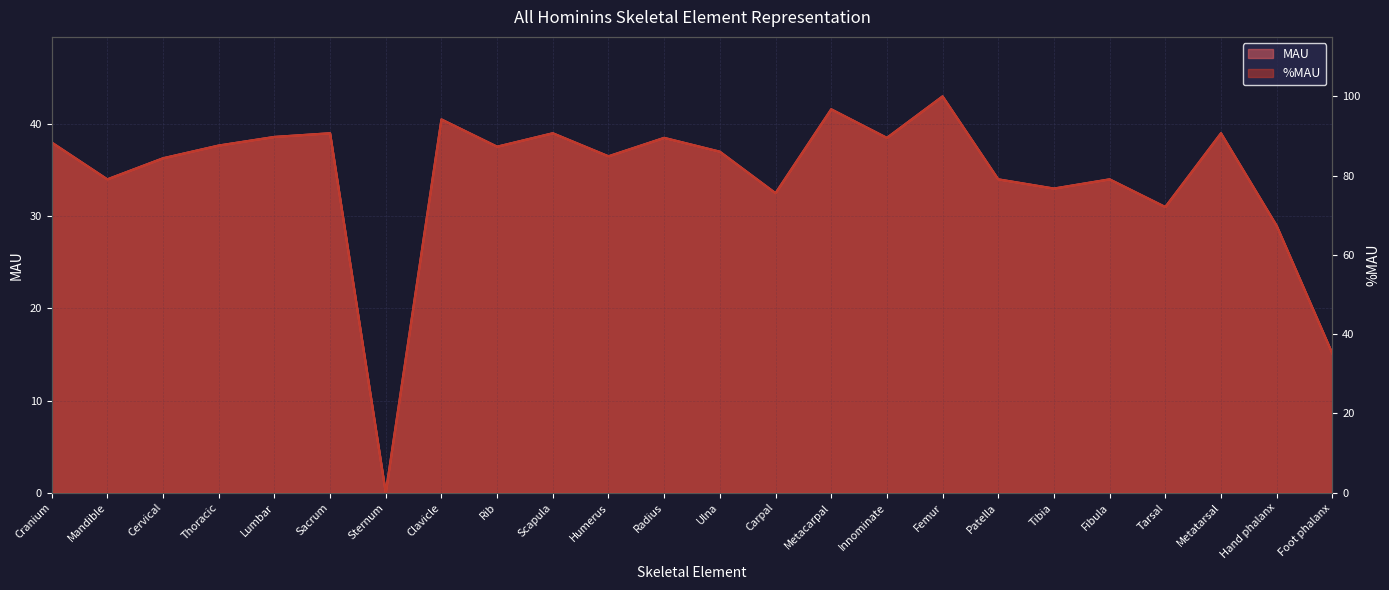

What is the label of the 22nd point from the left?

Metatarsal